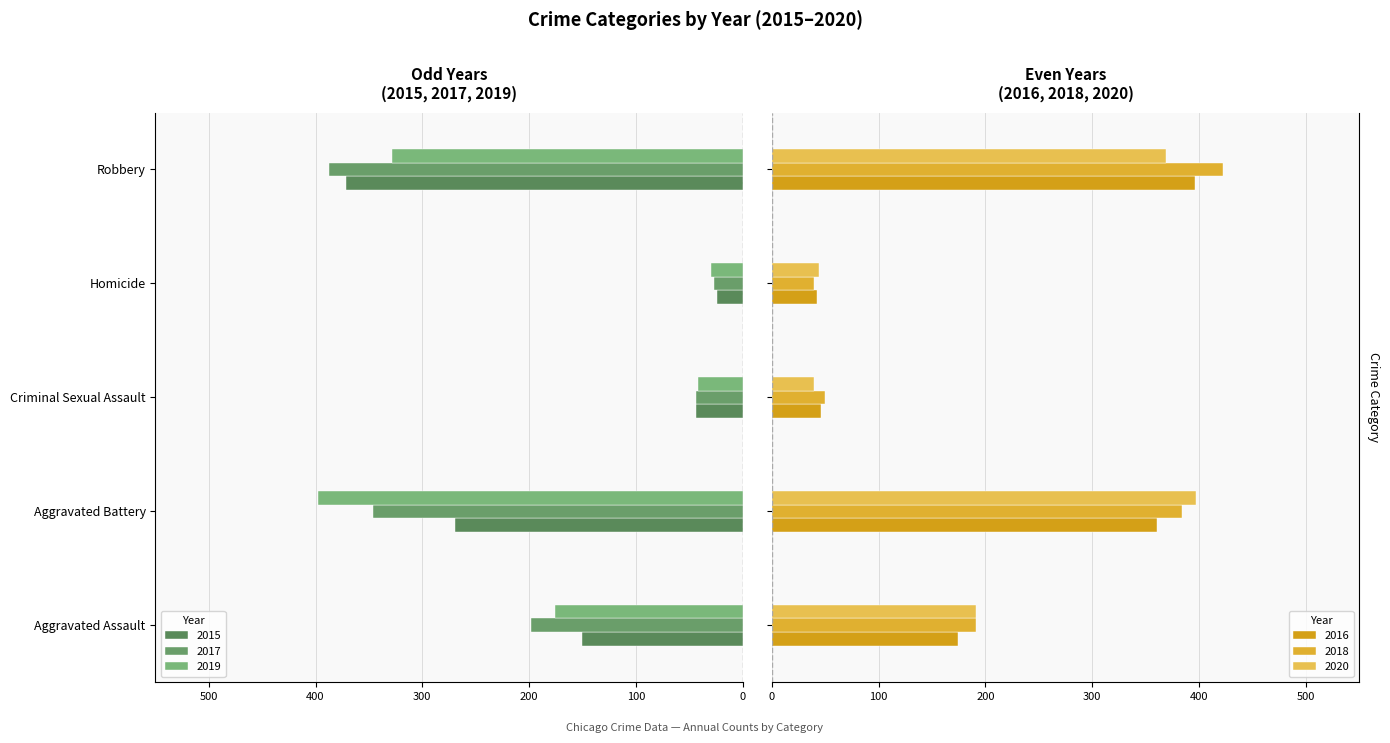

Between Aggravated Battery and Homicide, which is larger?

Homicide